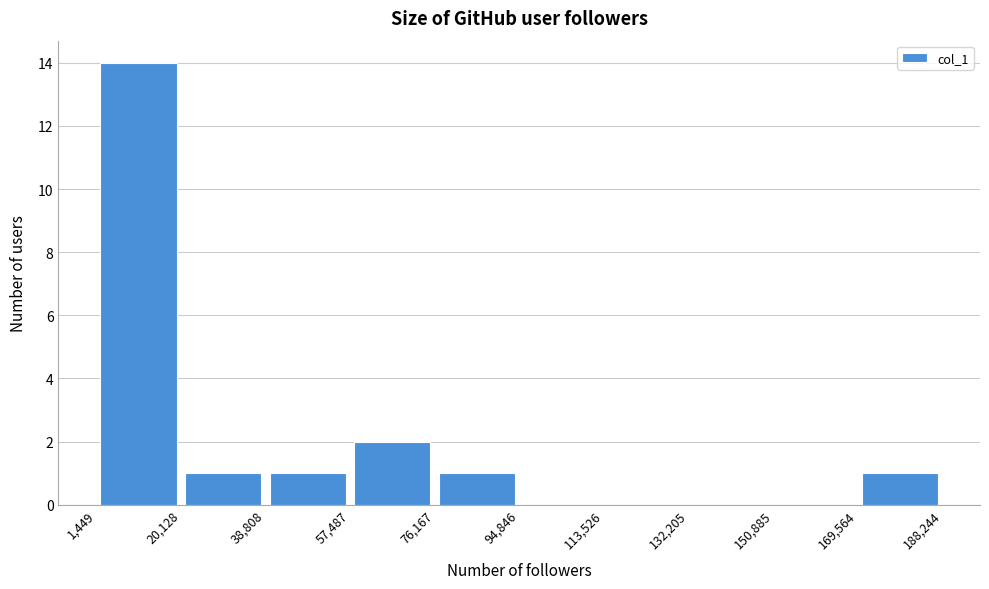

Which range on the x-axis has the tallest bar?

1,449 to 20,128